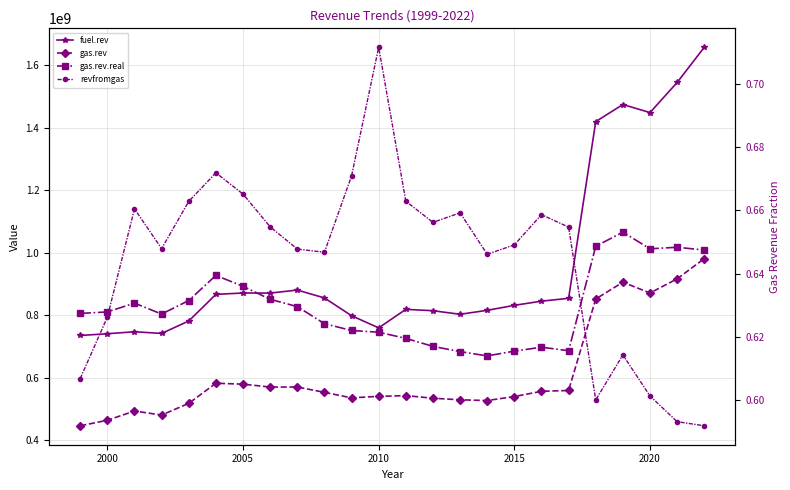

What is the minimum value shown in the chart?

0.6